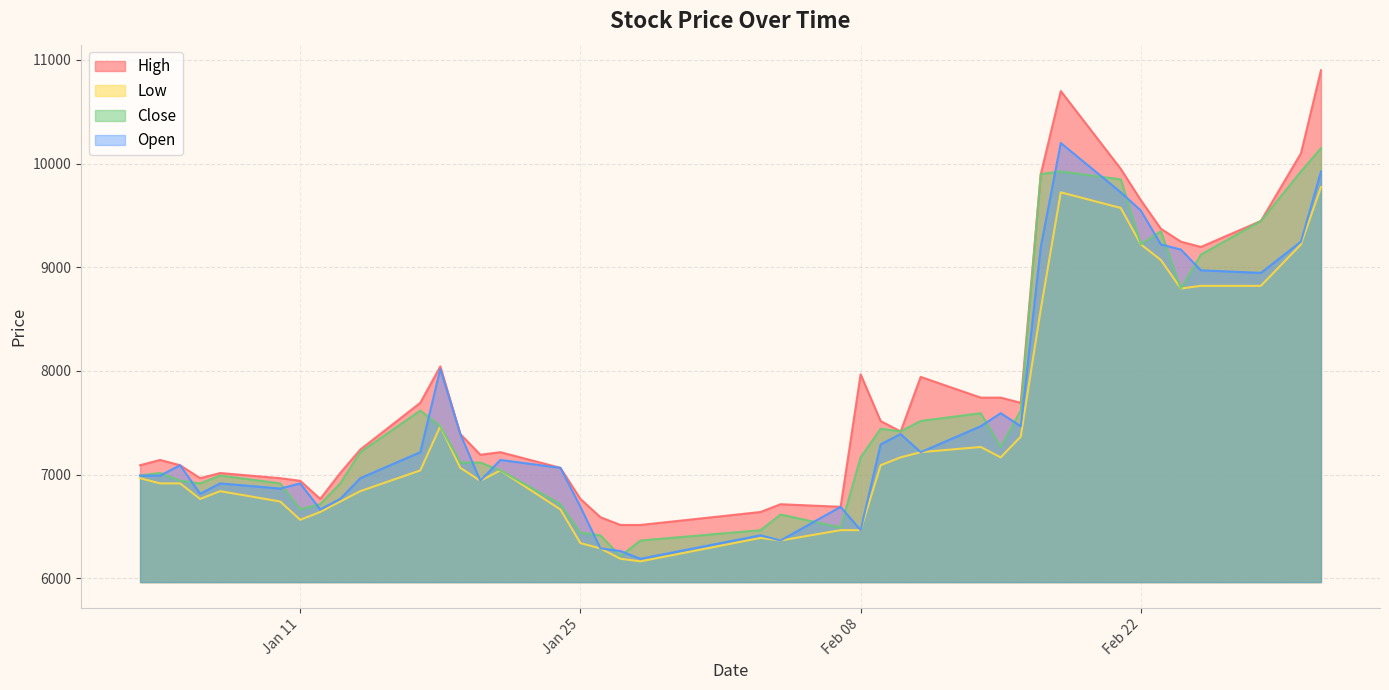

True or false: Low and High cross at least once.

False